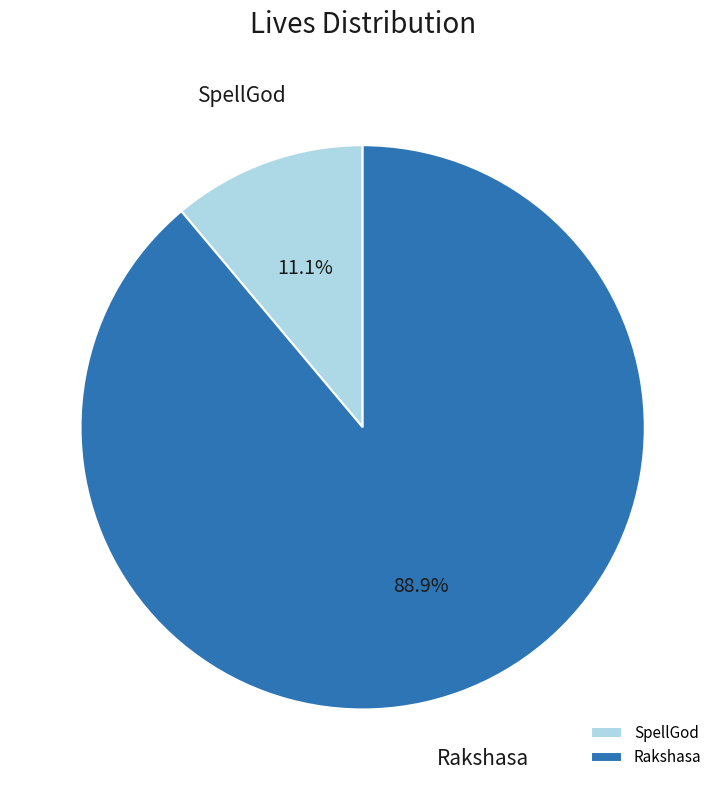

To the nearest percent, what percentage of the pie is Rakshasa?

89%